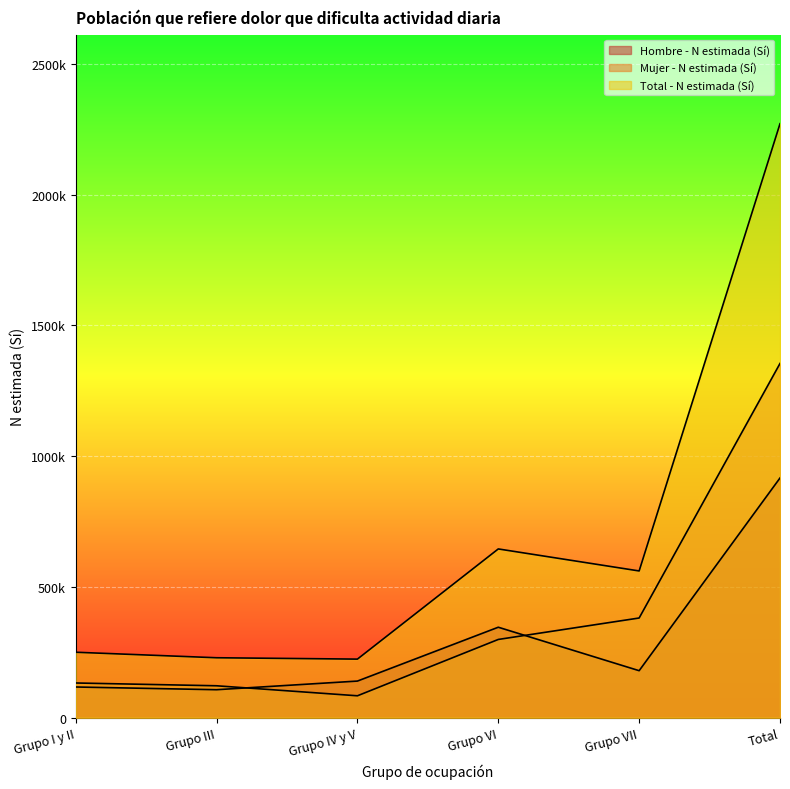

How many data points does each series have?

6